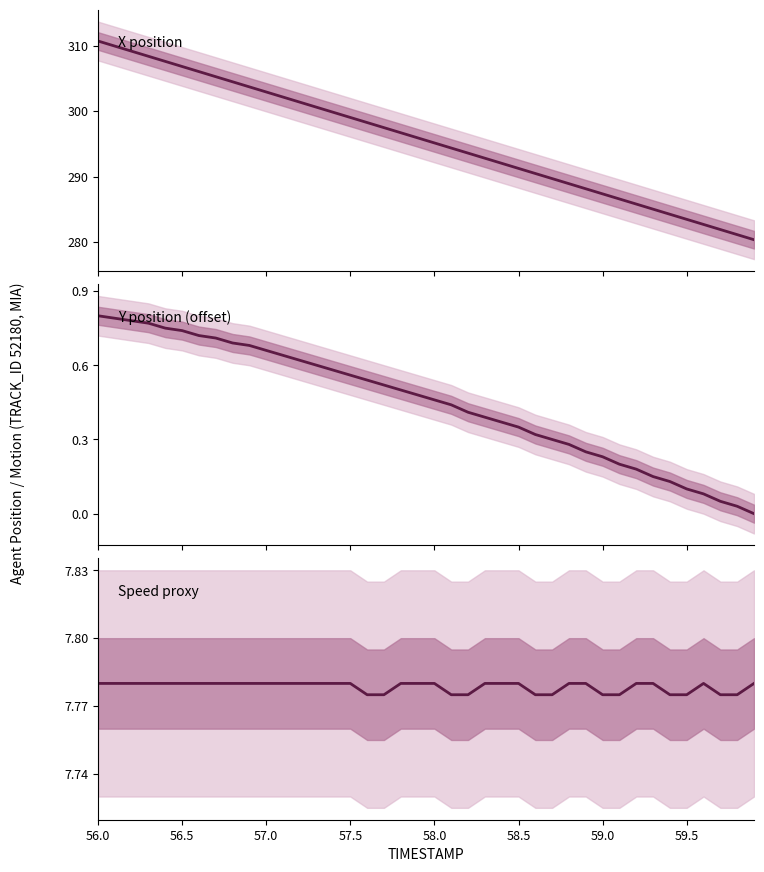

Is it true that Speed proxy equals 10.2 at 27?

False